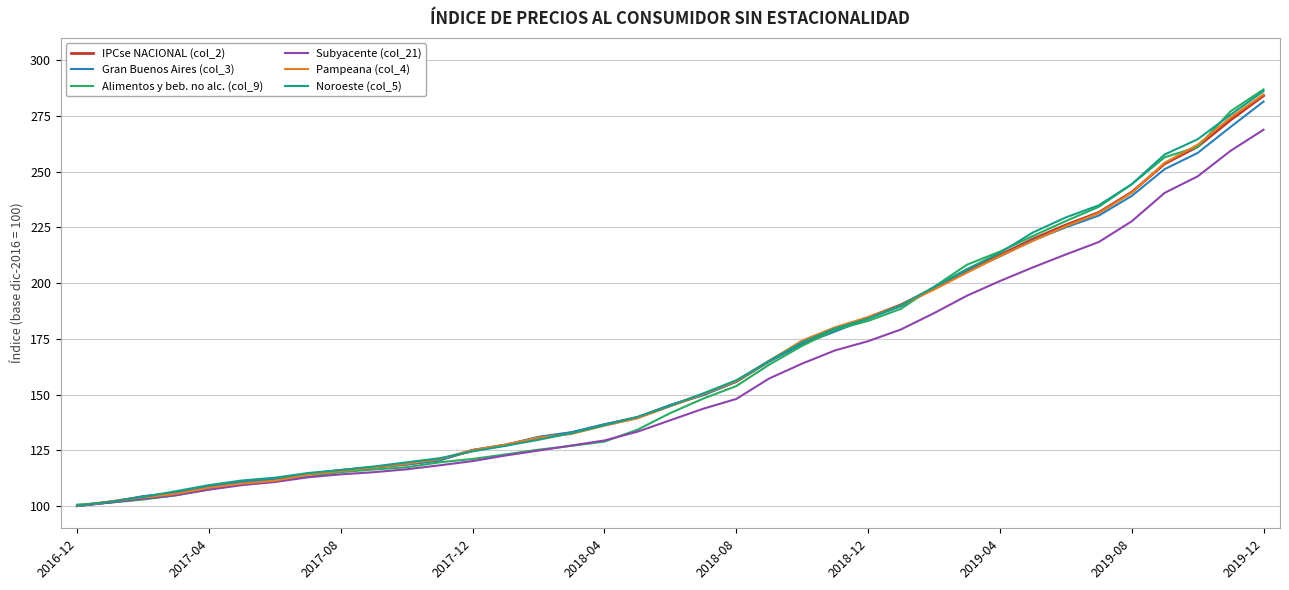

What is the lowest value of the Subyacente (col_21) series?

100.0